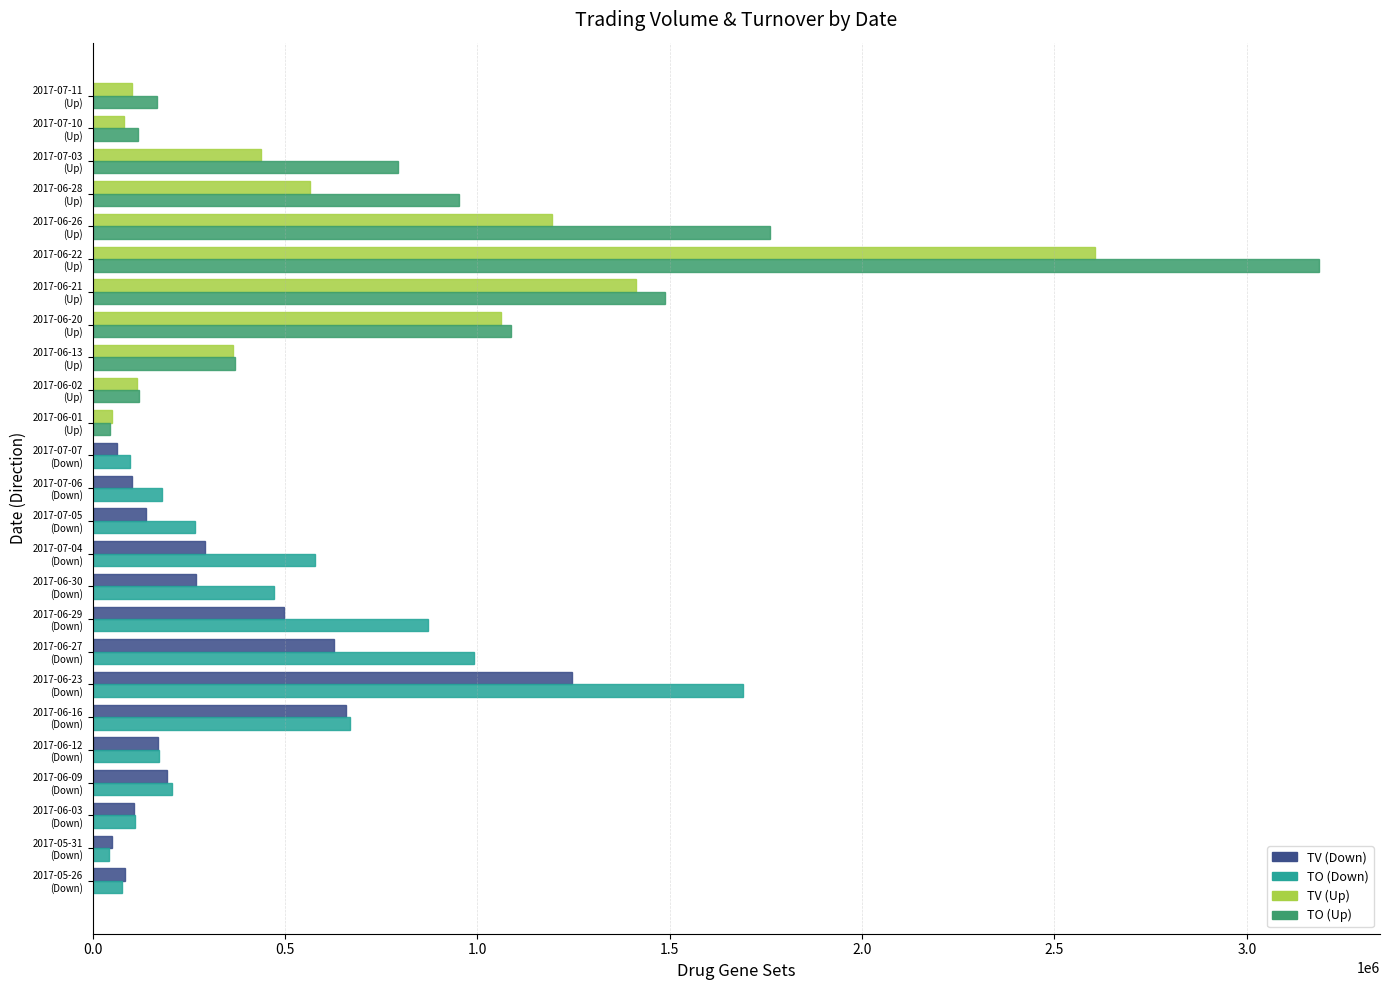

What is the maximum value shown in the chart?

3187030